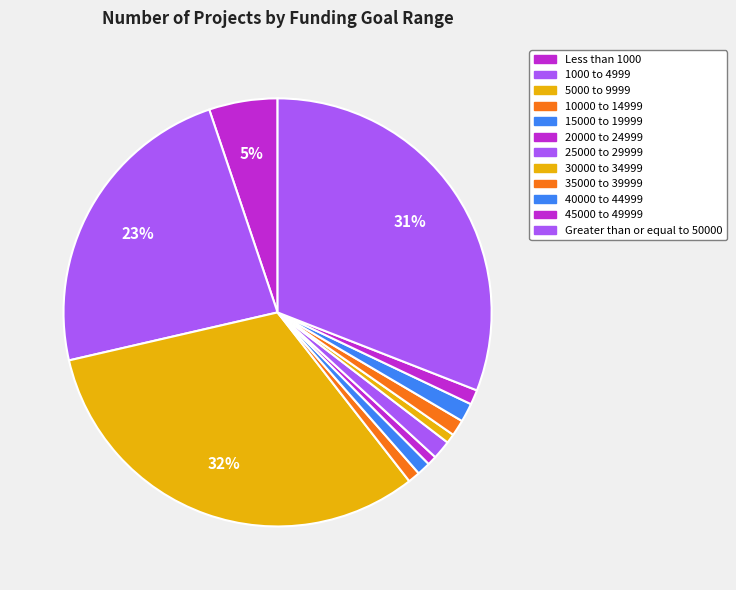

To the nearest percent, what is the combined percentage of 35000 to 39999 and 1000 to 4999?

25%